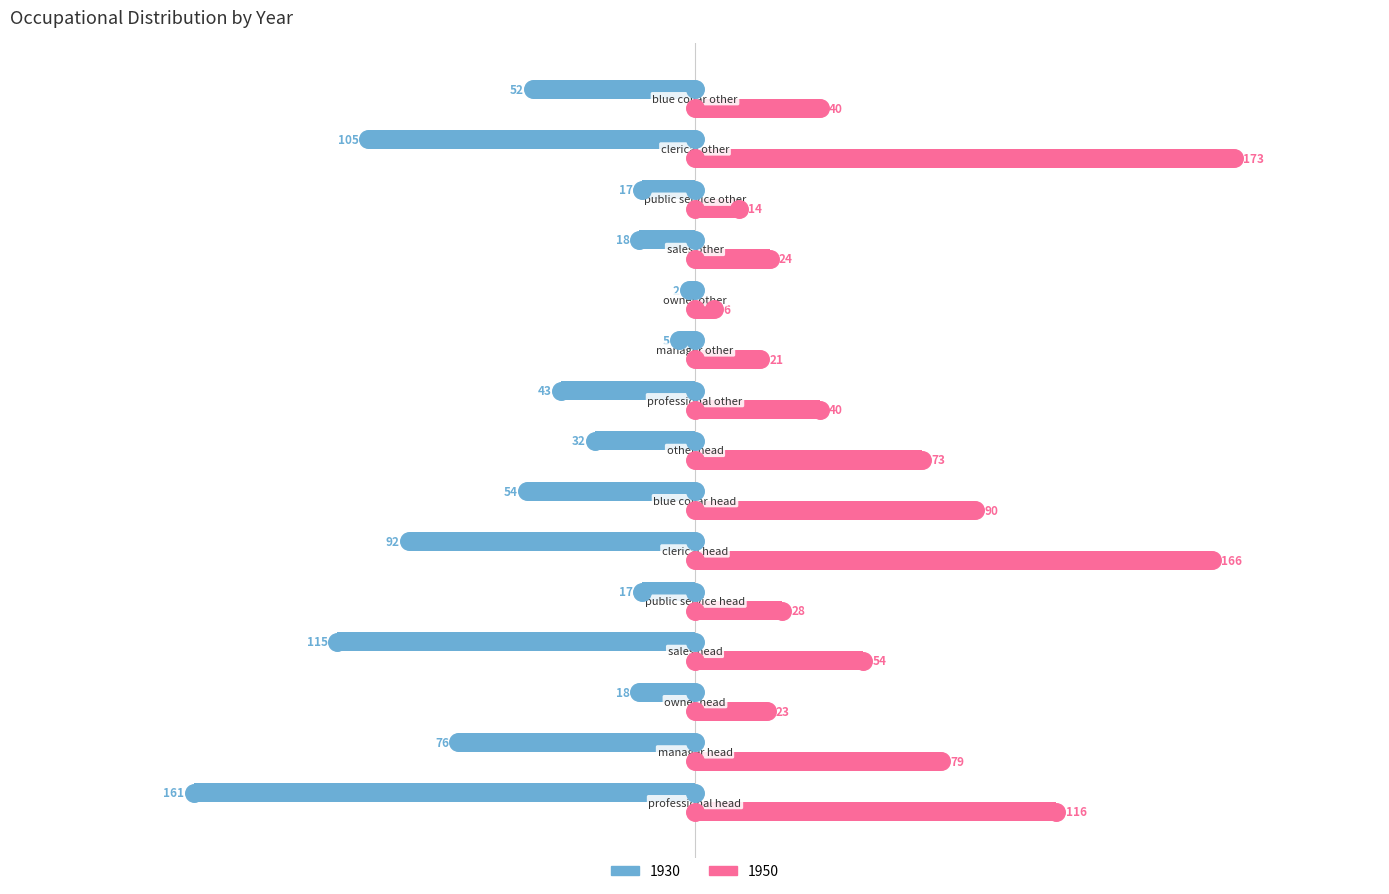

At how many categories does at least one series exceed -18?

15